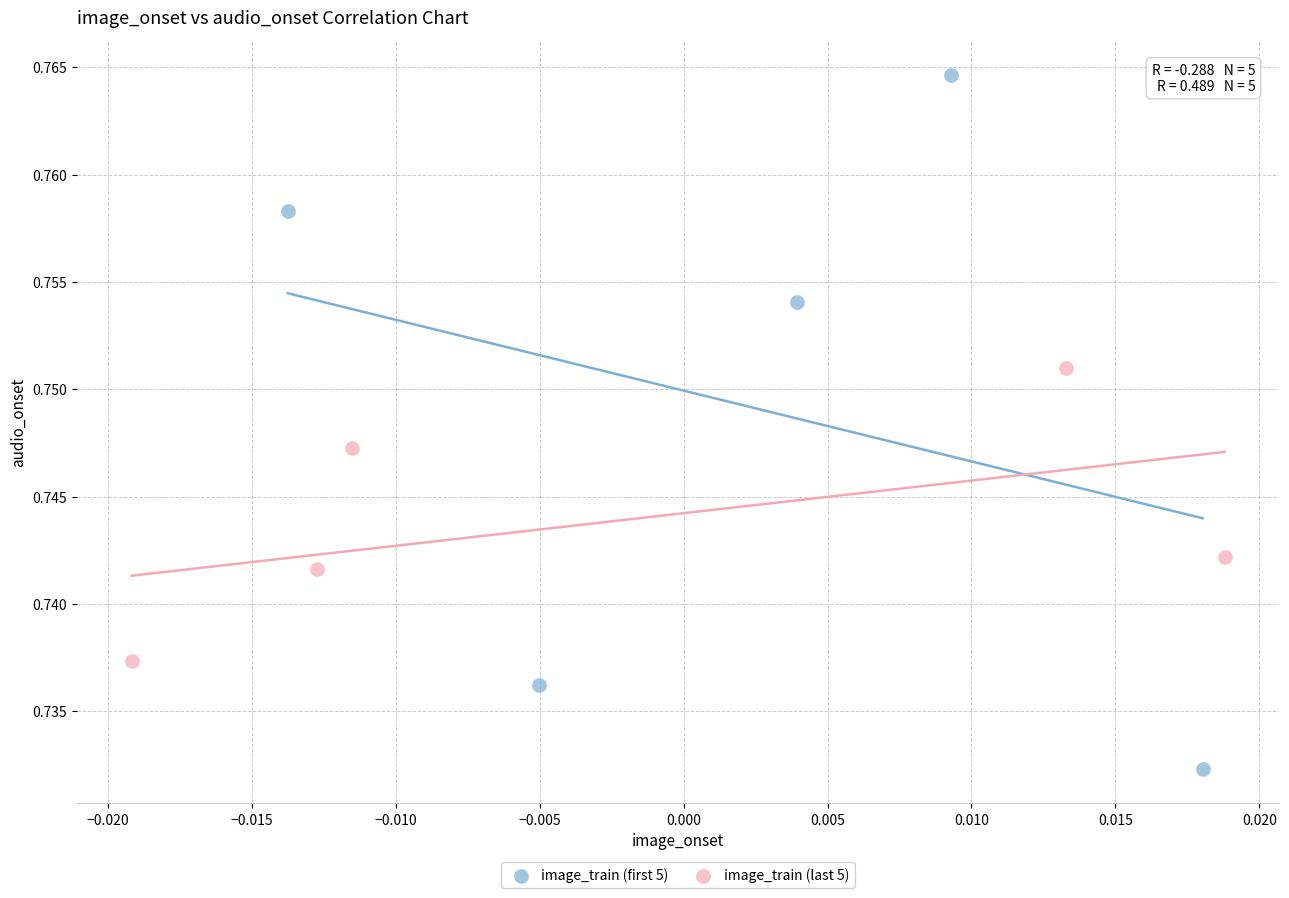

Which series reaches the maximum Y coordinate?

image_train (first 5)